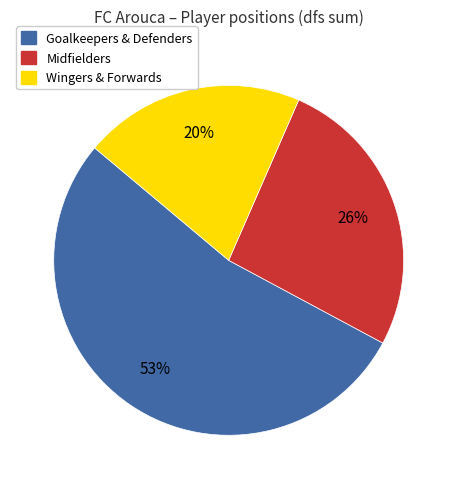

To the nearest percent, what percentage of the pie is Midfielders?

26%